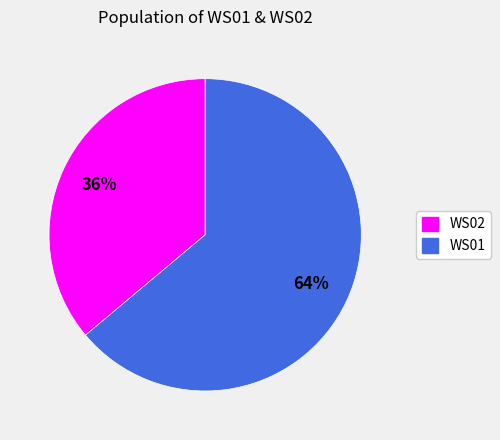

What percentage is the WS02 slice, to the nearest percent?

36%